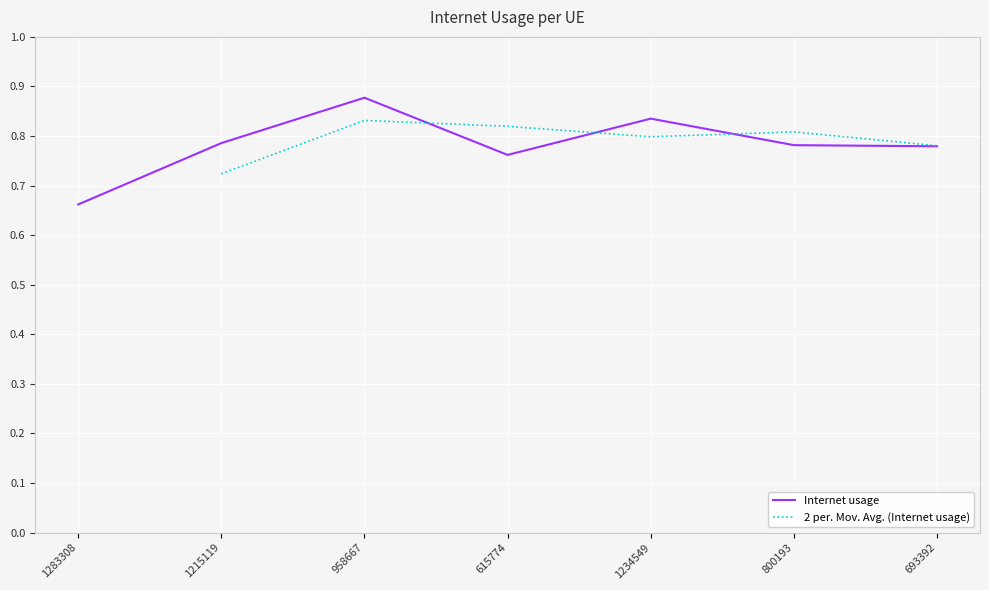

Which has a higher value, 1215119 or 958667?

958667